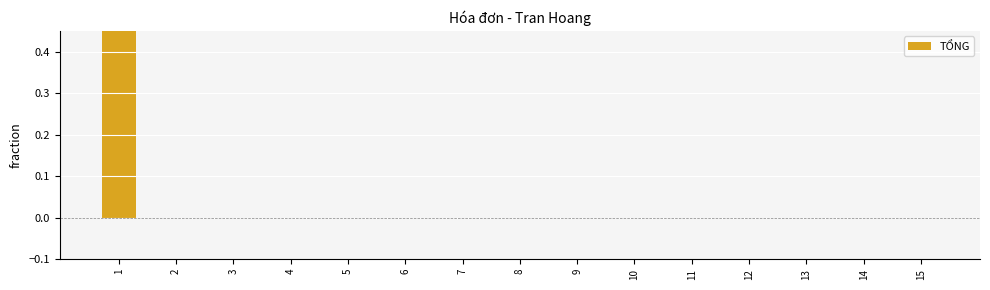

Are the bars horizontal?

No